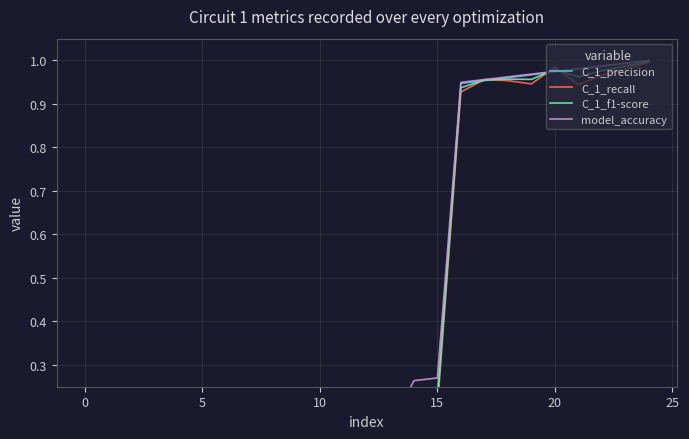

Reading right to left, what are all the values shown in this chart?

C_1_precision: 1.0	1.0	1.0	1.0	1.0	1.0	1.0	1.0	0.9	0.2	0.2	0.1	0.1	0.1	0.1	0.1	0.1	0.1	0.0	0.0	0.0	0.0	0.0	0.0	0.0
C_1_recall: 1.0	1.0	1.0	0.9	1.0	0.9	1.0	1.0	0.9	0.2	0.2	0.1	0.1	0.1	0.0	0.1	0.1	0.1	0.0	0.0	0.0	0.0	0.0	0.1	0.0
C_1_f1-score: 1.0	1.0	1.0	1.0	1.0	1.0	1.0	1.0	0.9	0.2	0.2	0.1	0.1	0.1	0.0	0.1	0.1	0.1	0.0	0.0	0.0	0.0	0.0	0.0	0.0
model_accuracy: 1.0	1.0	1.0	1.0	1.0	1.0	1.0	1.0	0.9	0.3	0.3	0.2	0.1	0.1	0.1	0.1	0.1	0.1	0.1	0.1	0.1	0.1	0.1	0.1	0.1